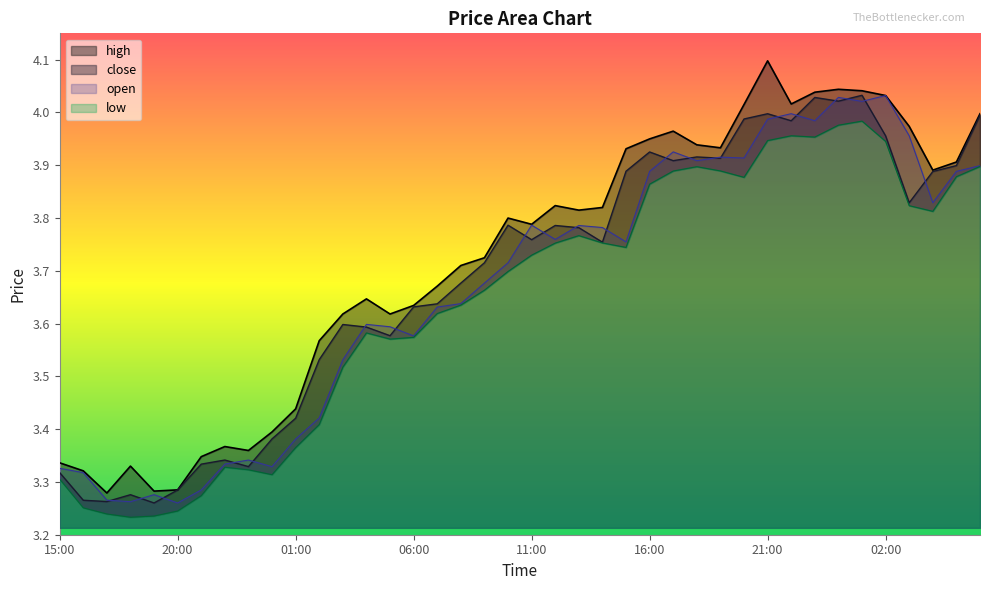

At which category does high reach its first local valley?

17:00